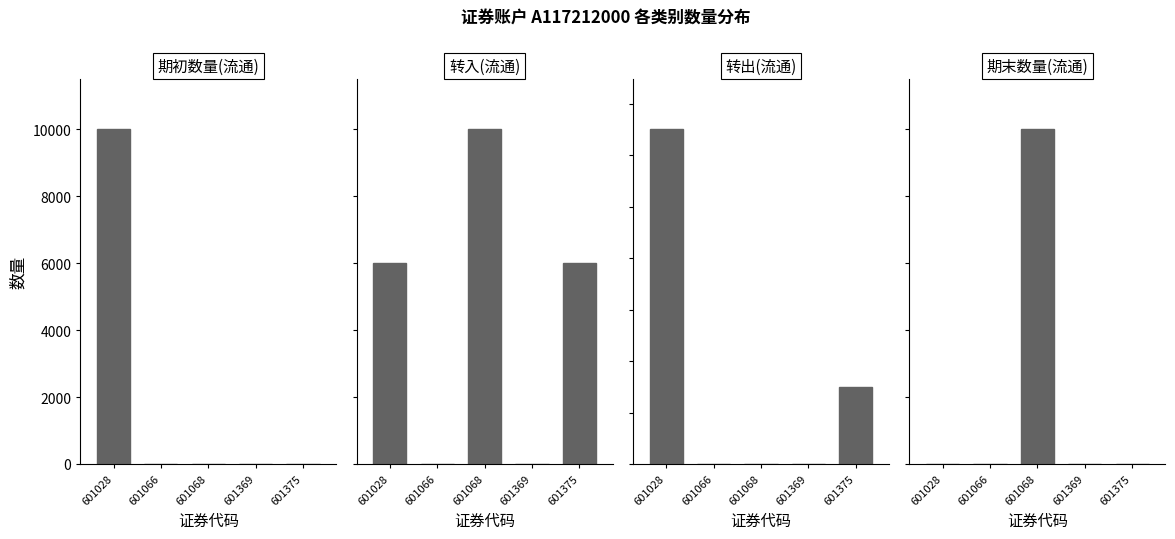

Are the bars horizontal?

No